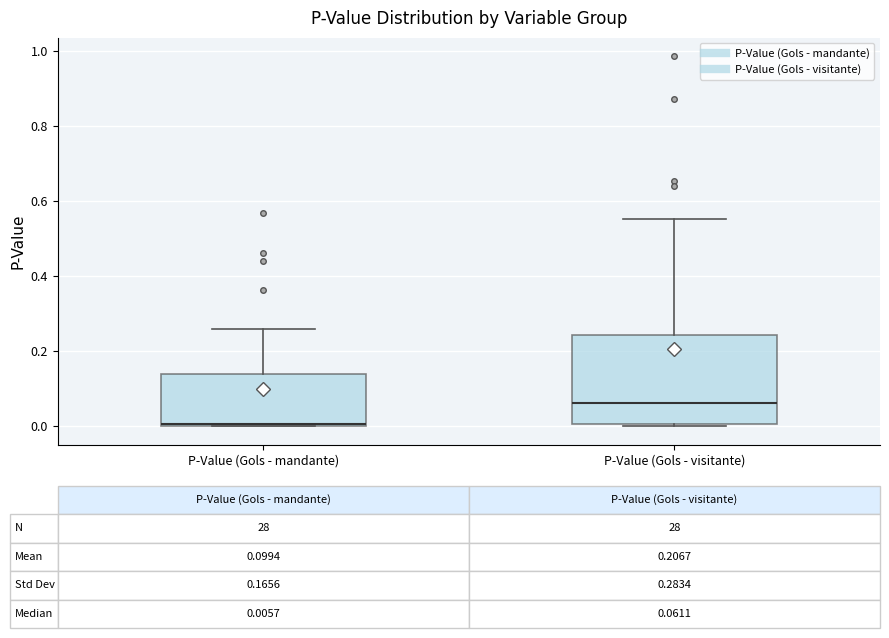

Which box has the highest median line?

P-Value (Gols - visitante)